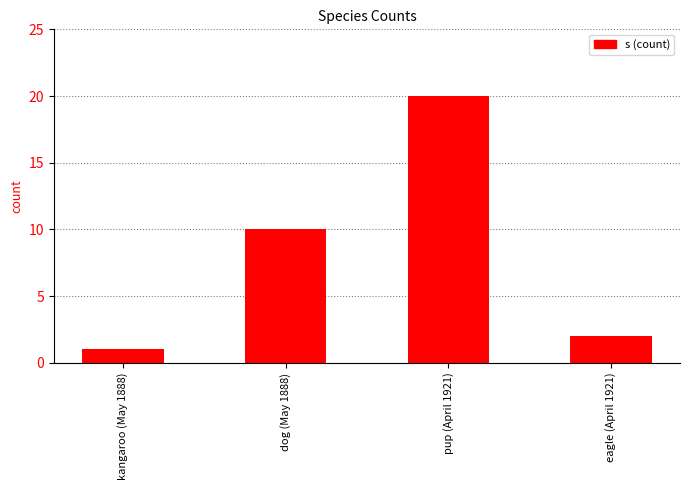

Reading left to right, extract all data points from this chart.

1	10	20	2